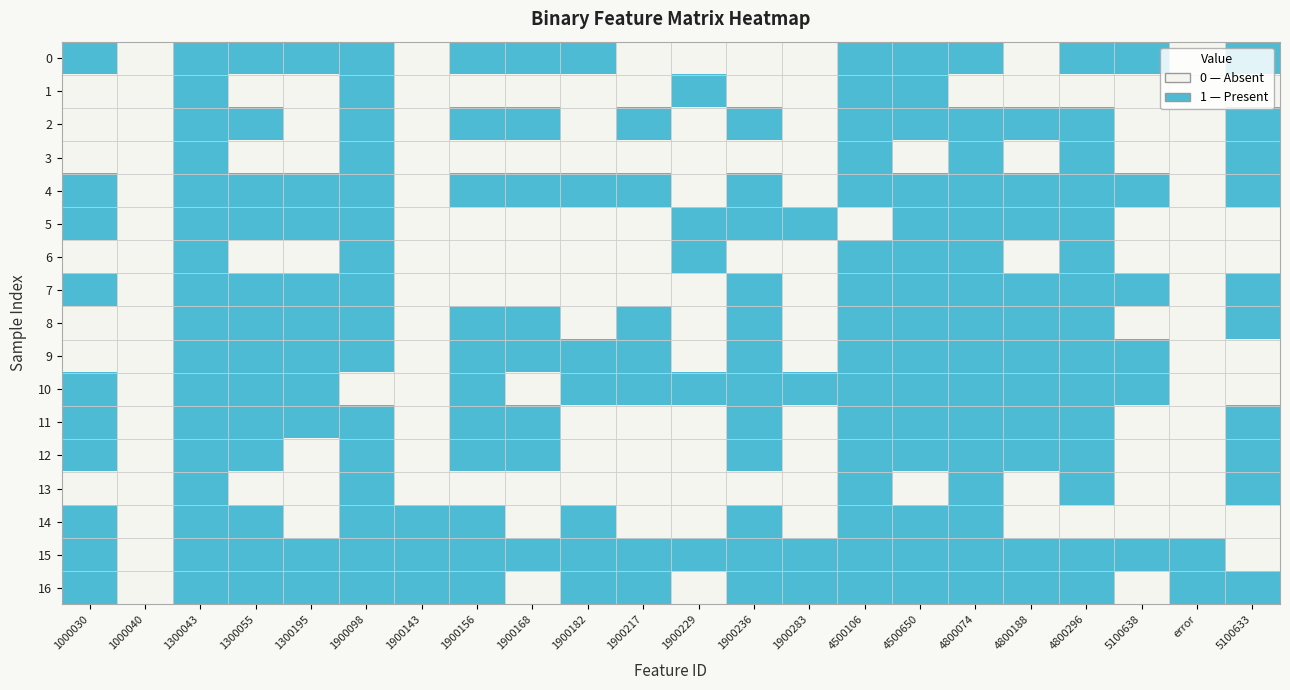

How many data points does each series have?

22